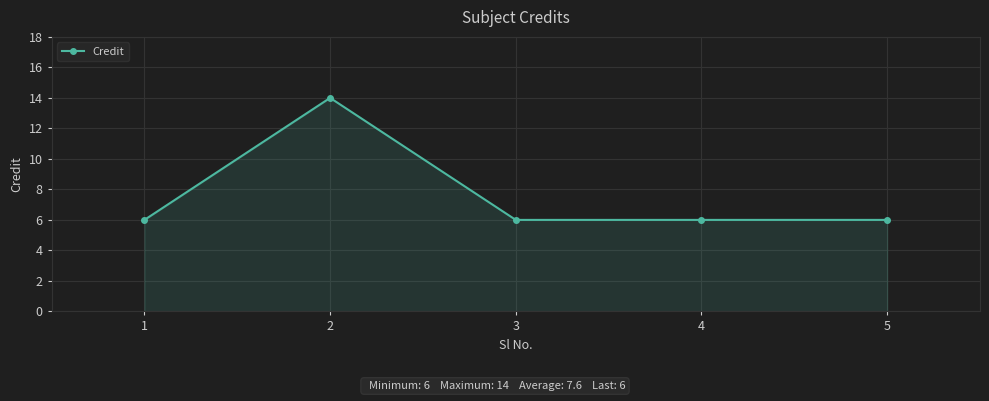

Reading left to right, list all the values displayed in this chart.

6	14	6	6	6